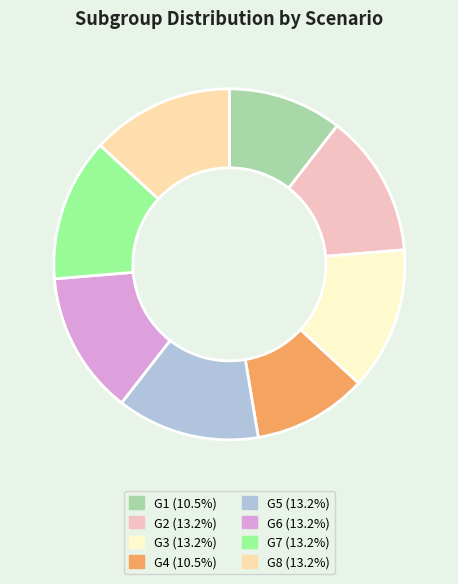

Which slice is the smallest?

G1